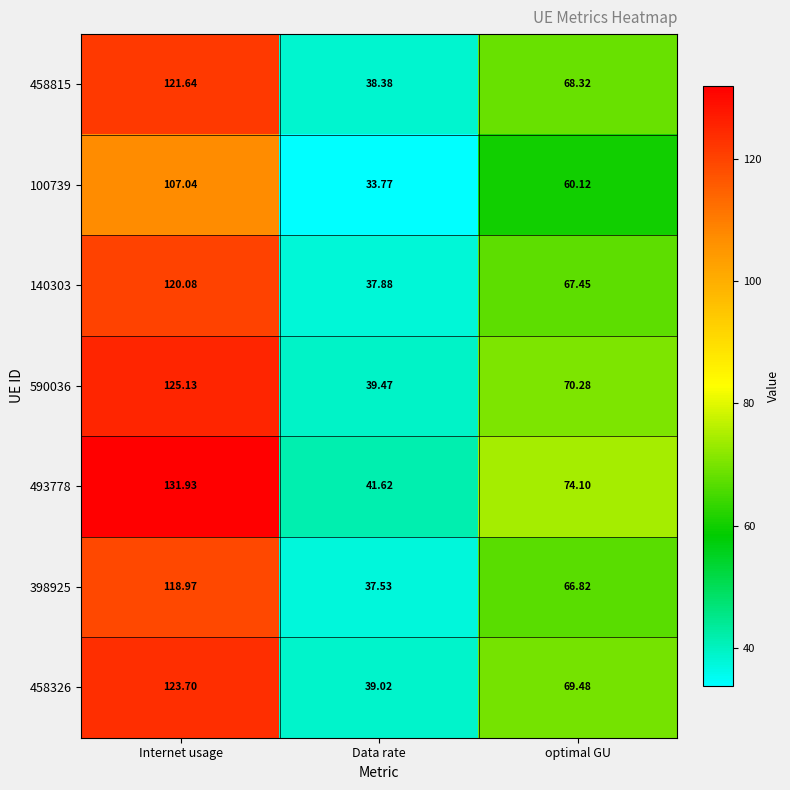

Which label corresponds to the largest value in the chart?

Internet usage